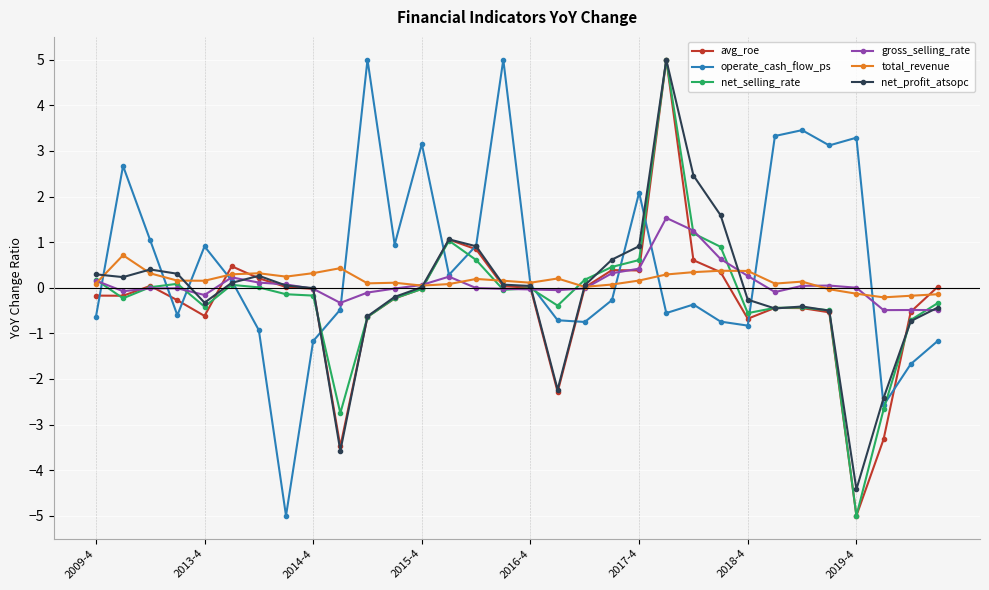

Count the number of categories in the chart.

32